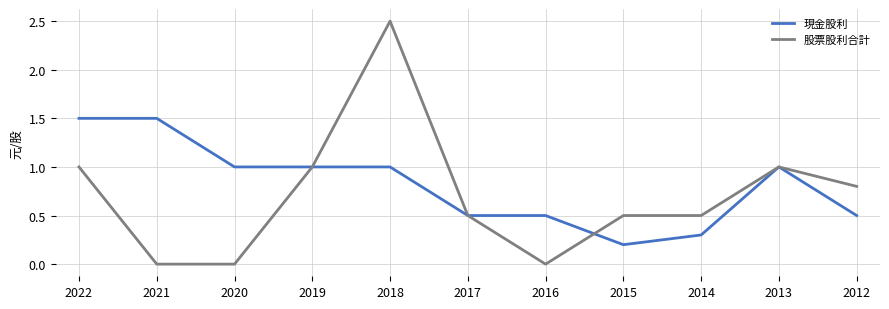

True or false: 現金股利 has a value of 1.6 at 2020.

False